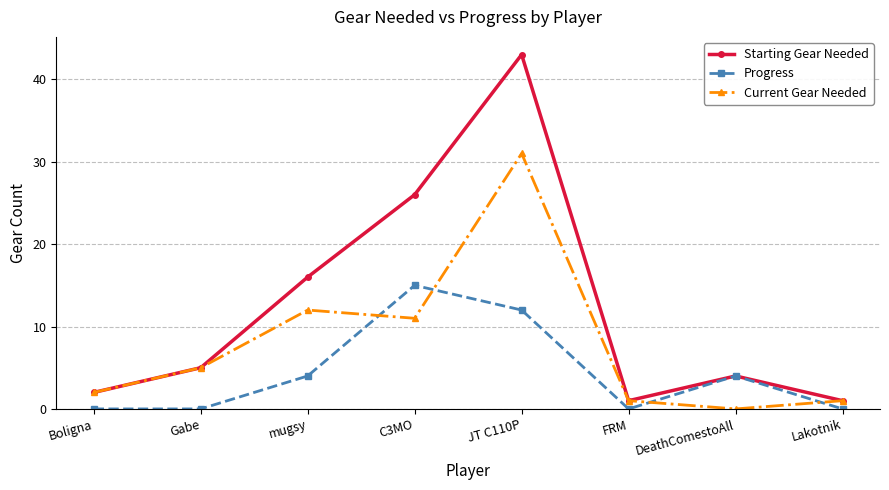

The Current Gear Needed series shows 11 at C3MO. True or false?

True